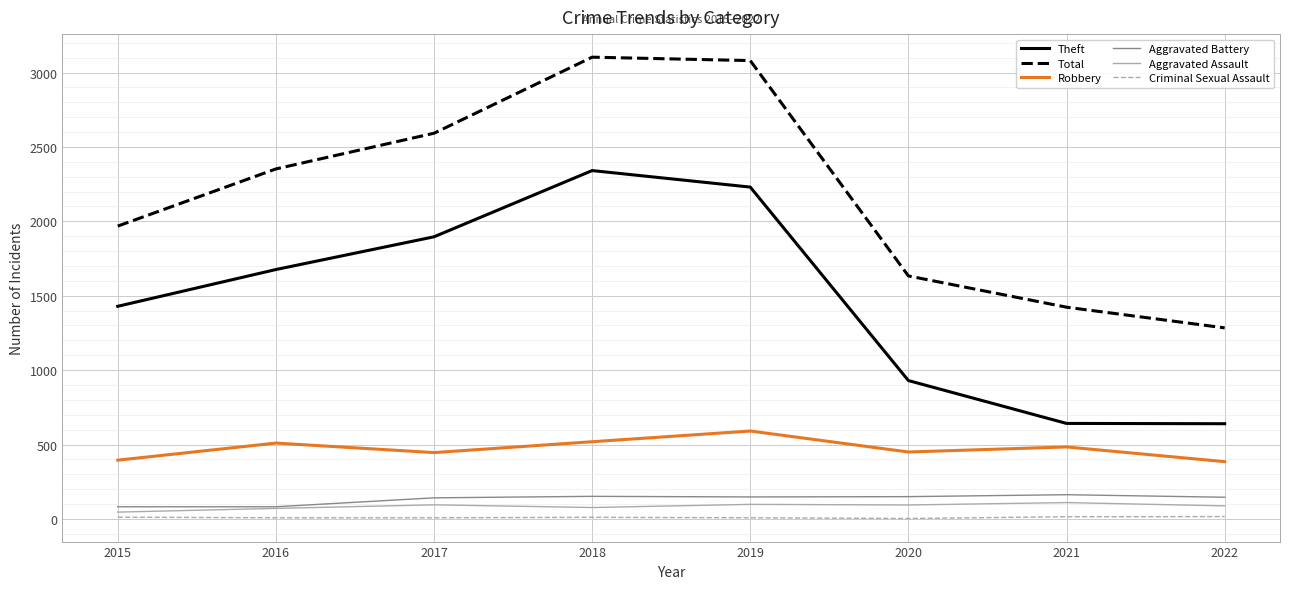

Between 2015 and 2017, which series saw the biggest shift?

Total